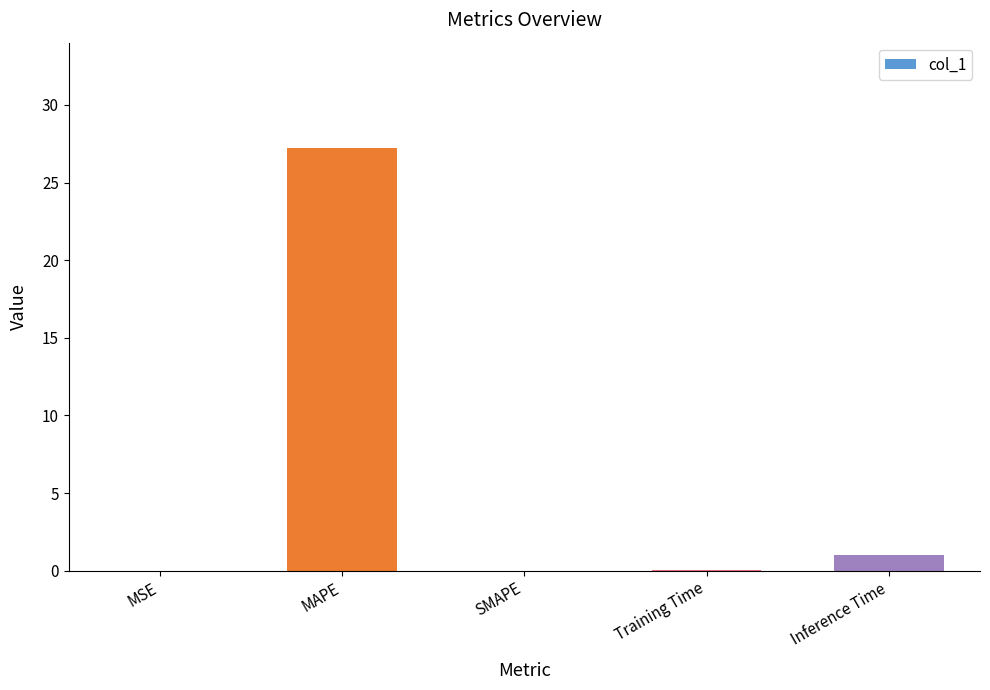

Is it true that the value at MSE is 0.0?

True